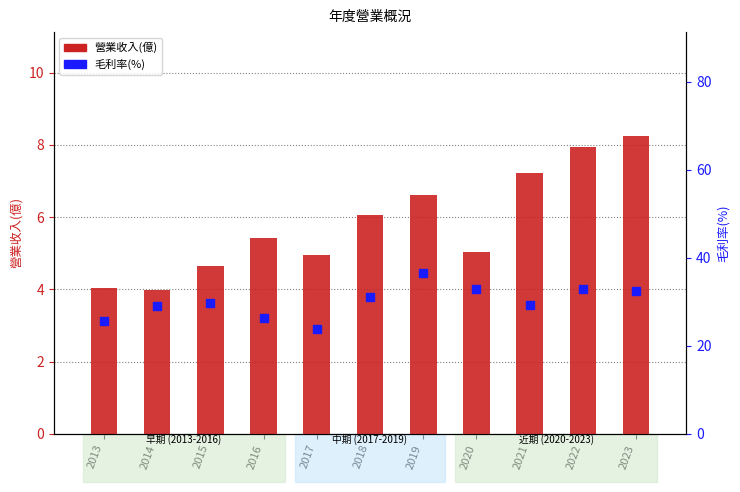

At how many categories does at least one series exceed 34?

1